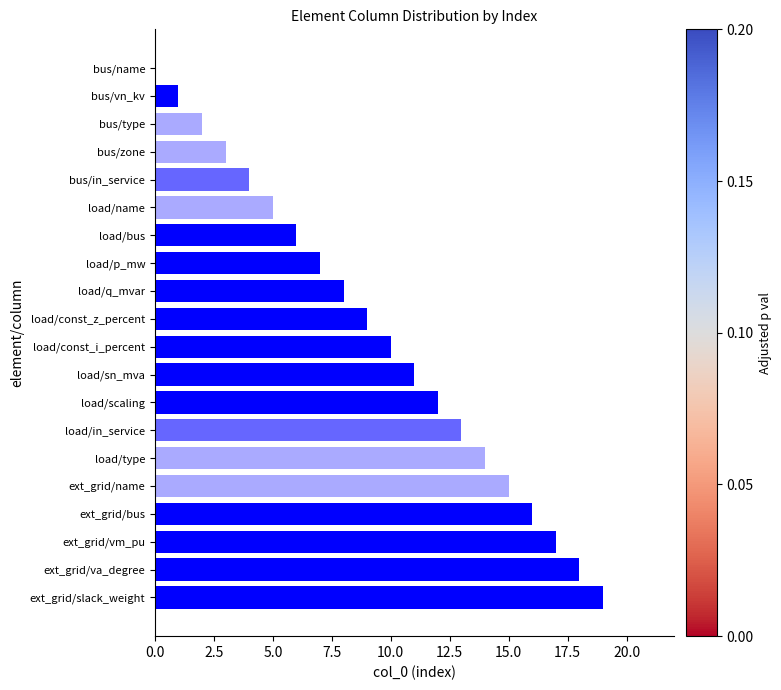

Is it true that the value at load/q_mvar is 3?

False